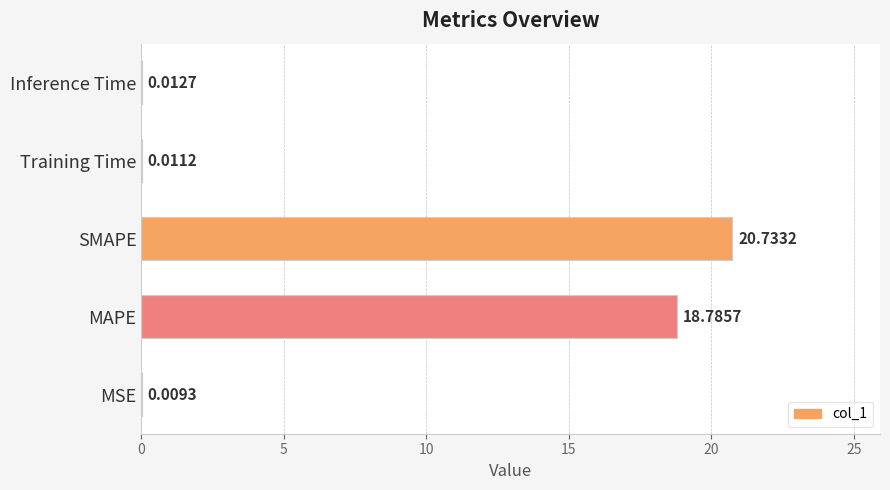

What is the average value?

7.9